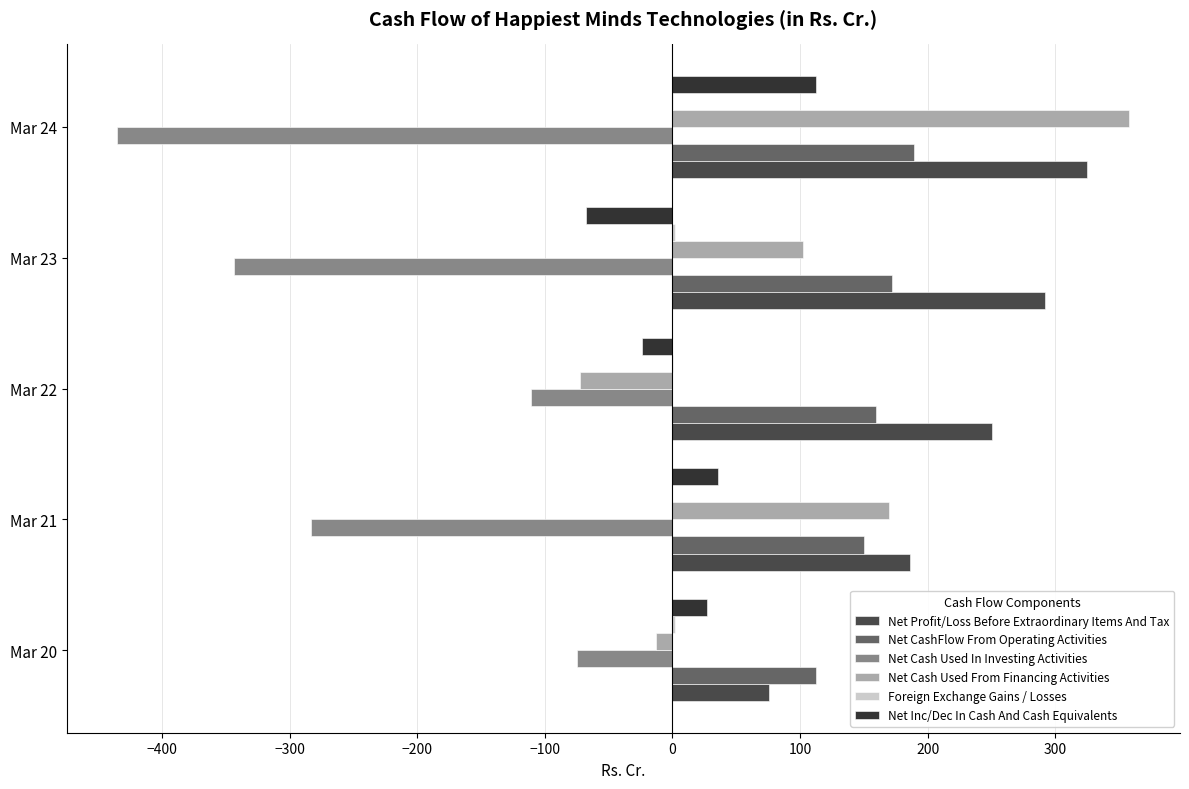

How many categories are shown in the chart?

5